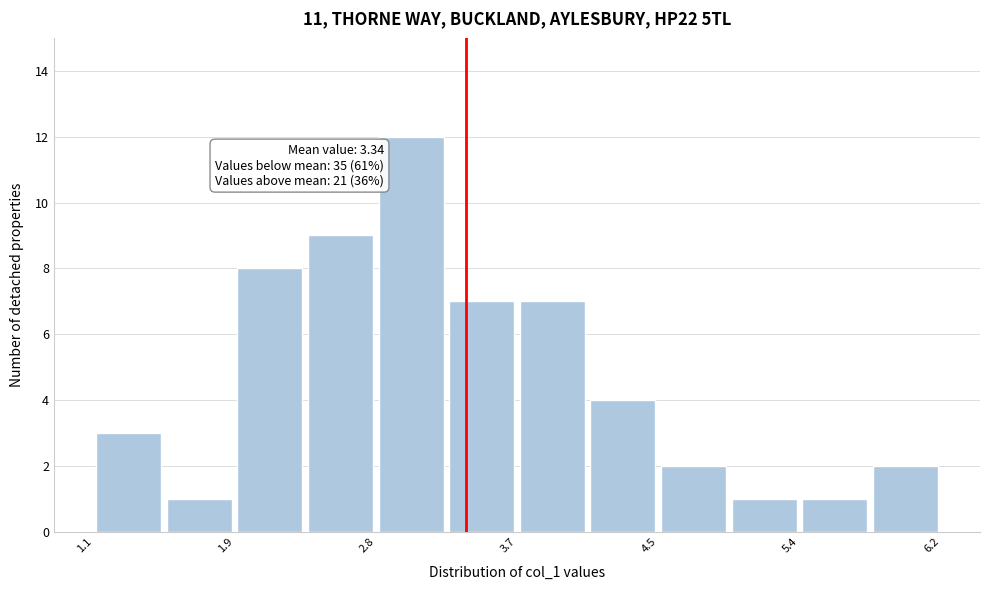

Over which range of the x-axis is the bar tallest?

2.8 to 3.2